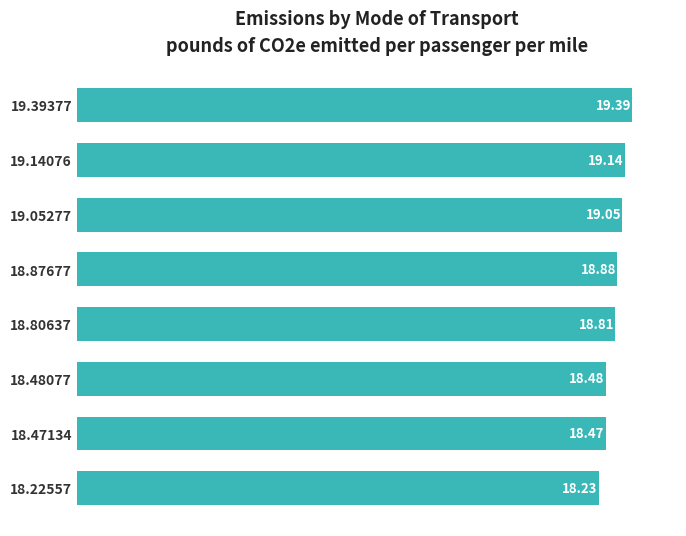

Approximately how many times larger is the value at 18.22557 compared to 18.47134?

1.0